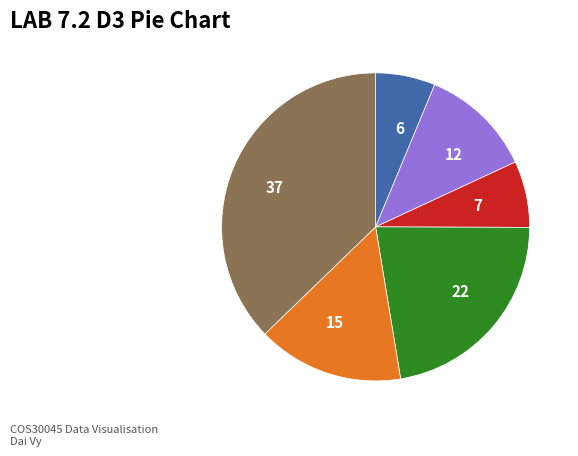

Is there any slice that represents more than half of the pie?

No